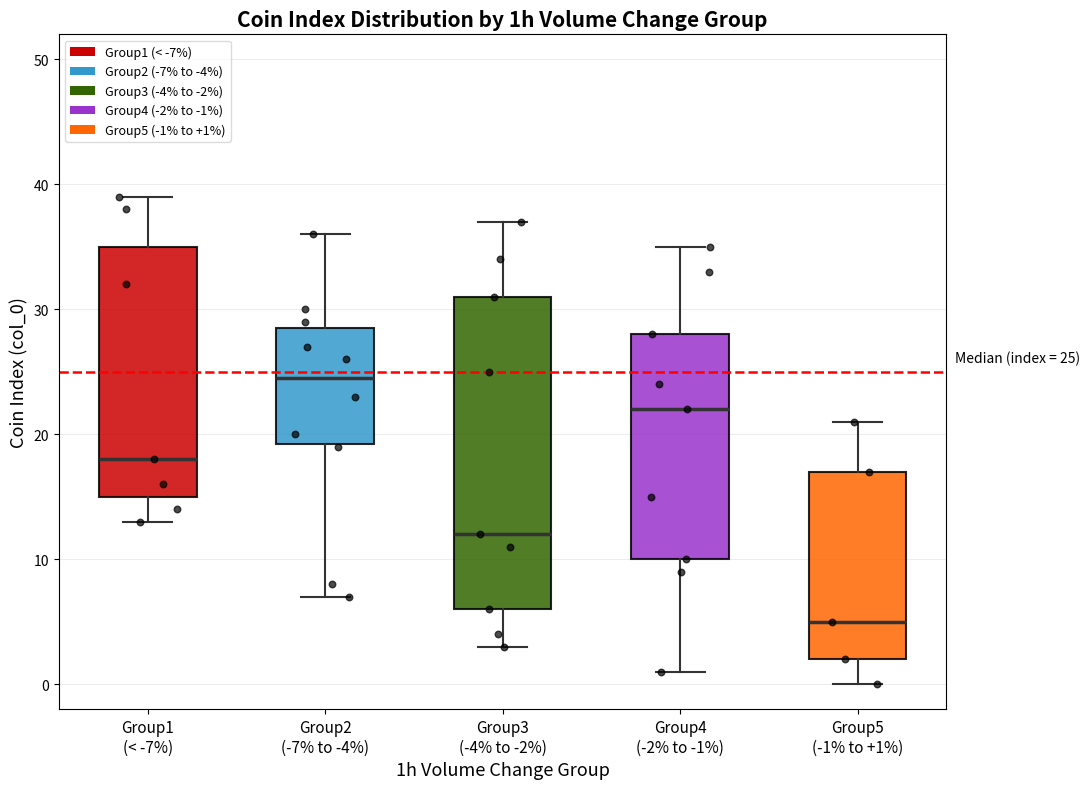

Which box's median line is the lowest?

Group5 (-1% to +1%)